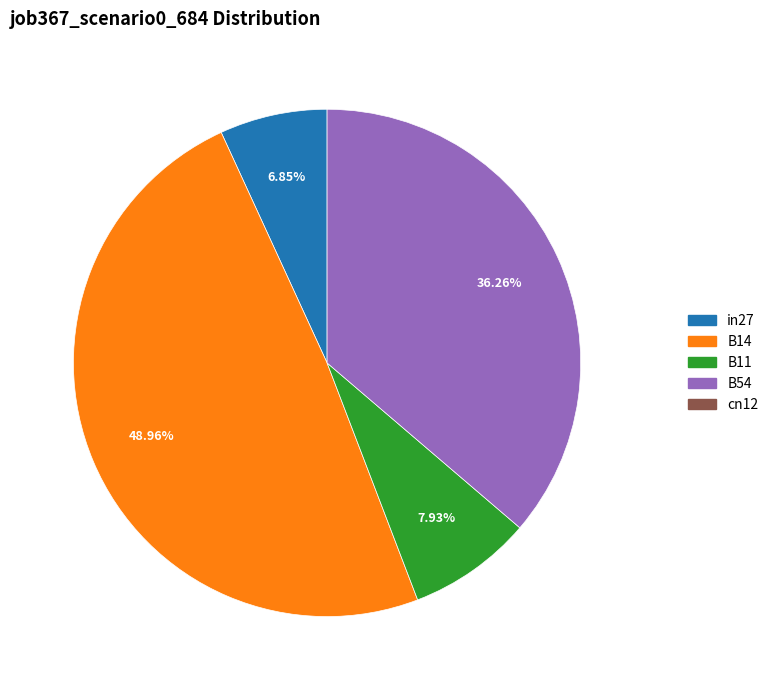

Does any single category account for the majority?

No